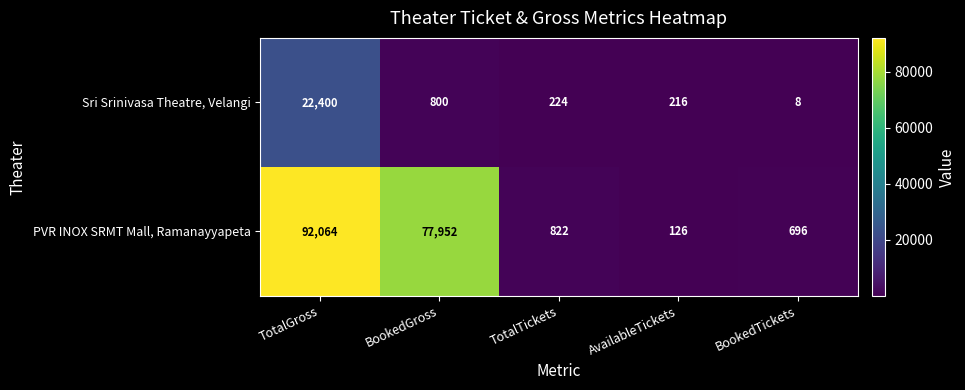

Count the number of data series in this chart.

2